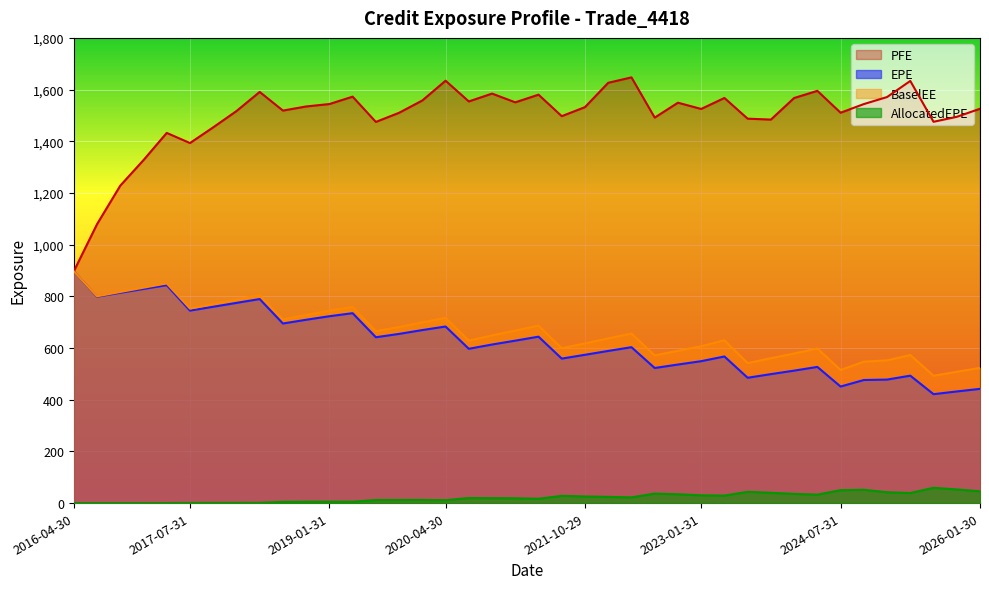

Does the chart display data point markers on the line(s)?

No